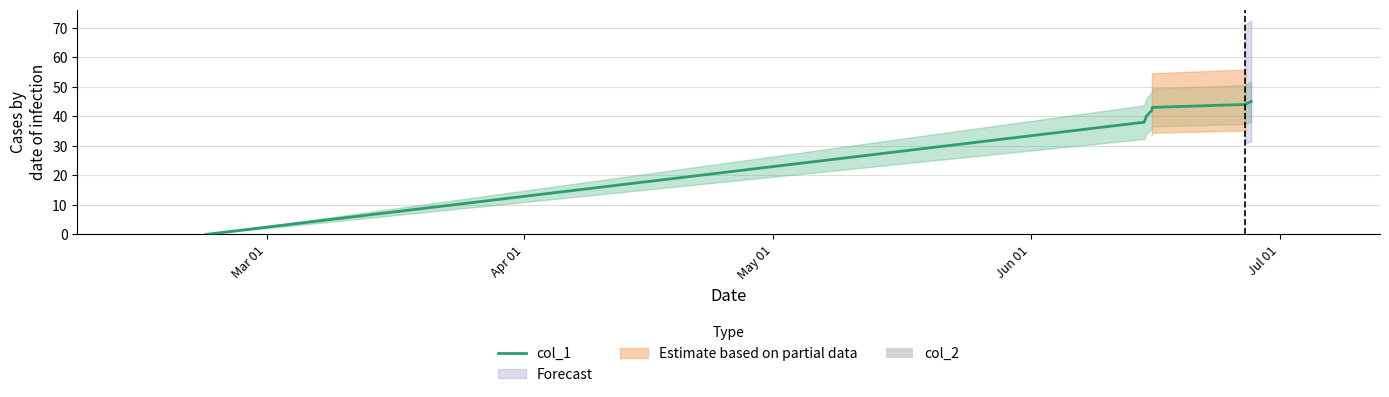

At which label does col_2 reach its minimum?

Mar 01